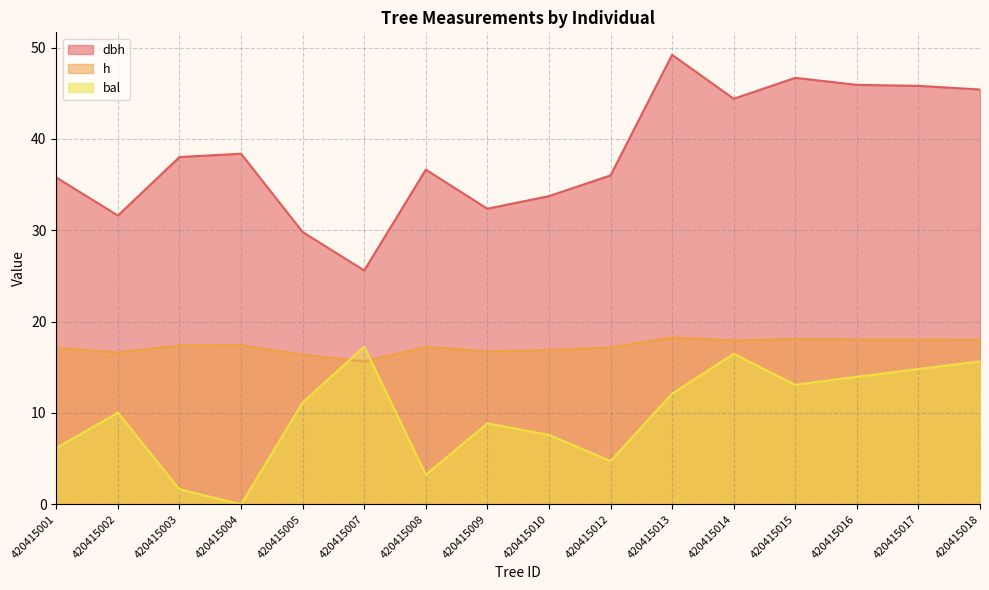

What is the average value of the dbh series?

38.5